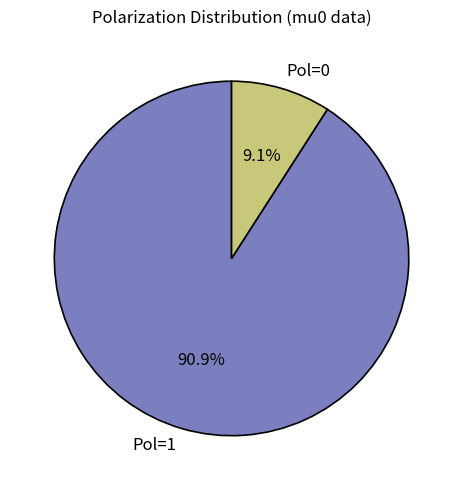

What is the total percentage of Pol=1 and Pol=0?

100.0%